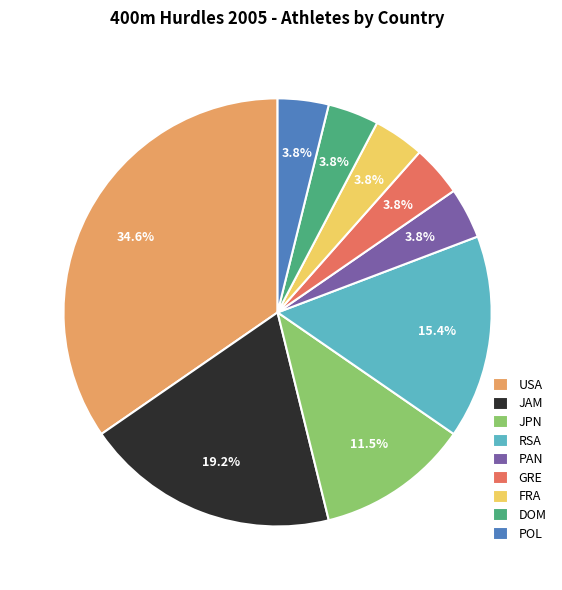

What percentage is NOT represented by RSA?

84.6%